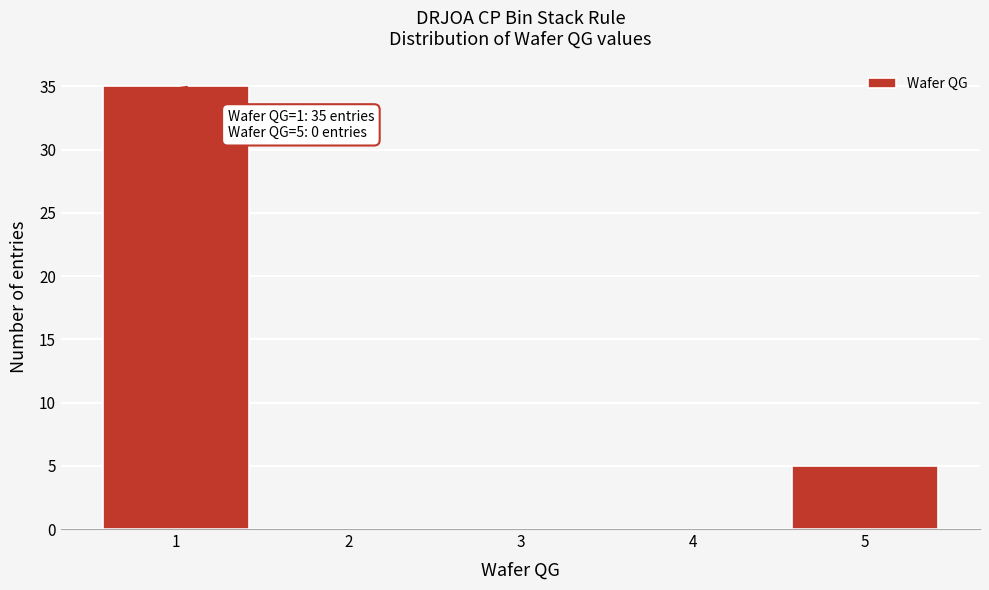

Reading left to right, transcribe all the data shown in this chart.

1=35	2=0	3=0	4=0	5=5